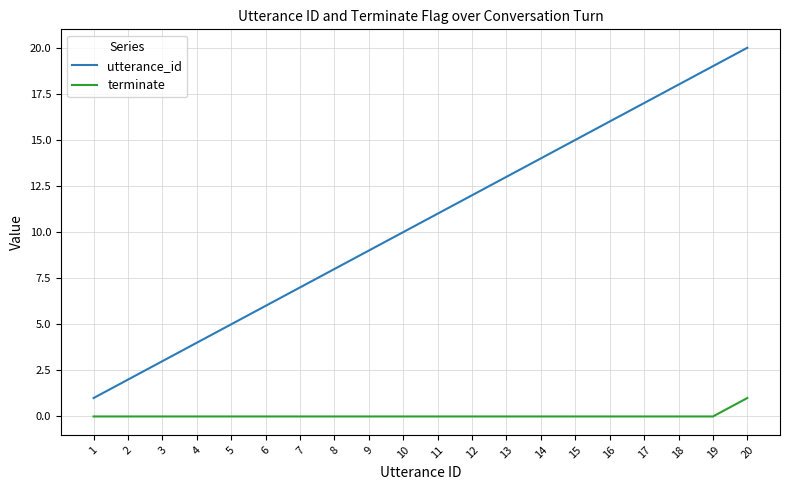

What is the maximum value for terminate?

1